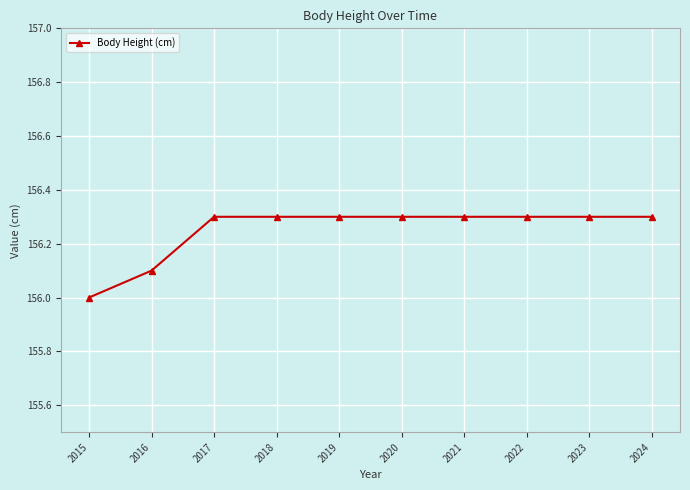

How many lines are shown in the chart?

1